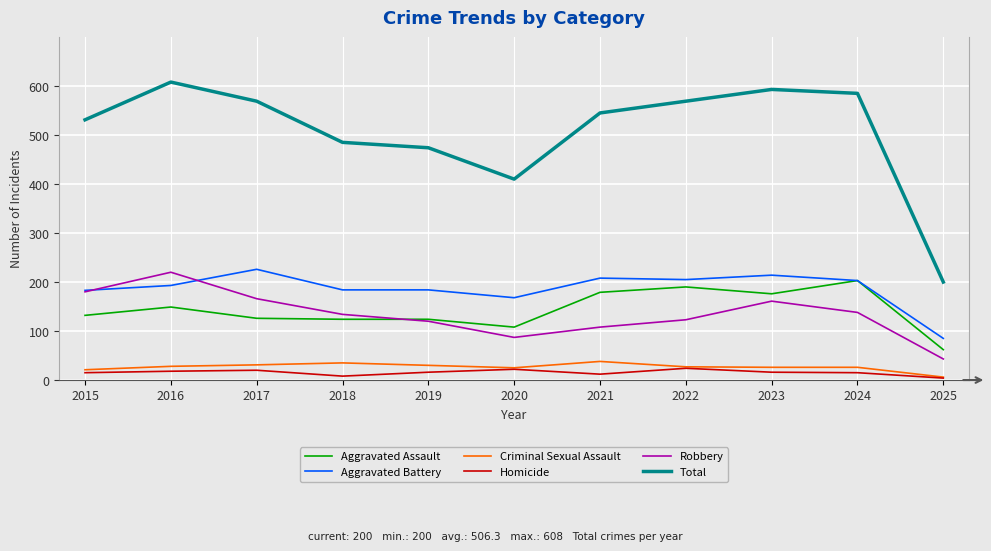

Read the Aggravated Battery value at 2020.

168